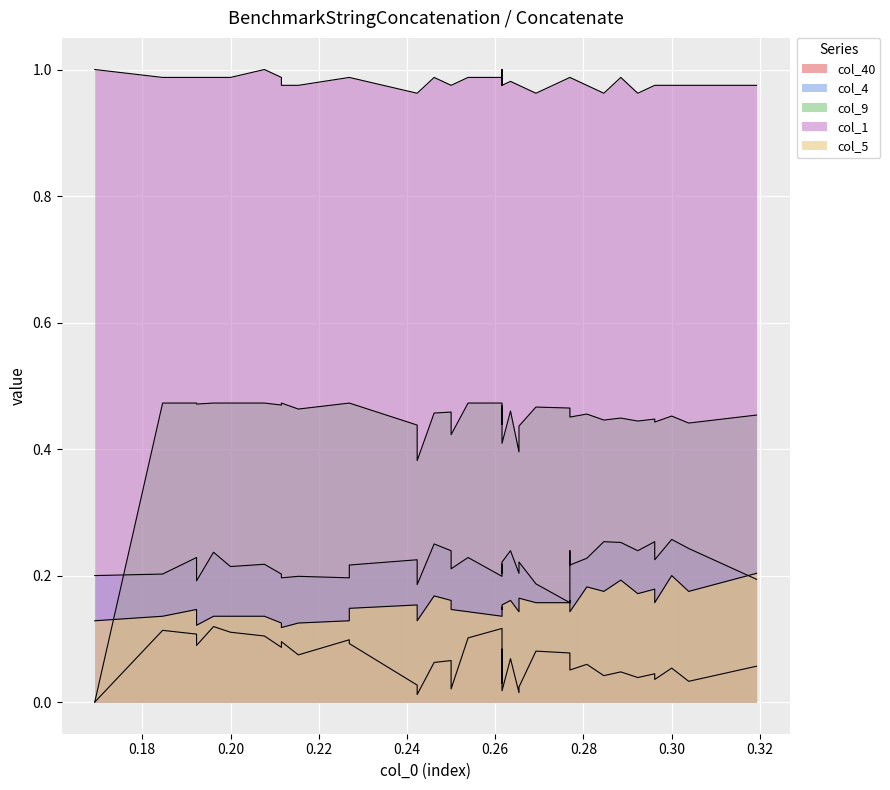

Between which two adjacent categories do col_4 and col_9 first intersect?

0 and 1